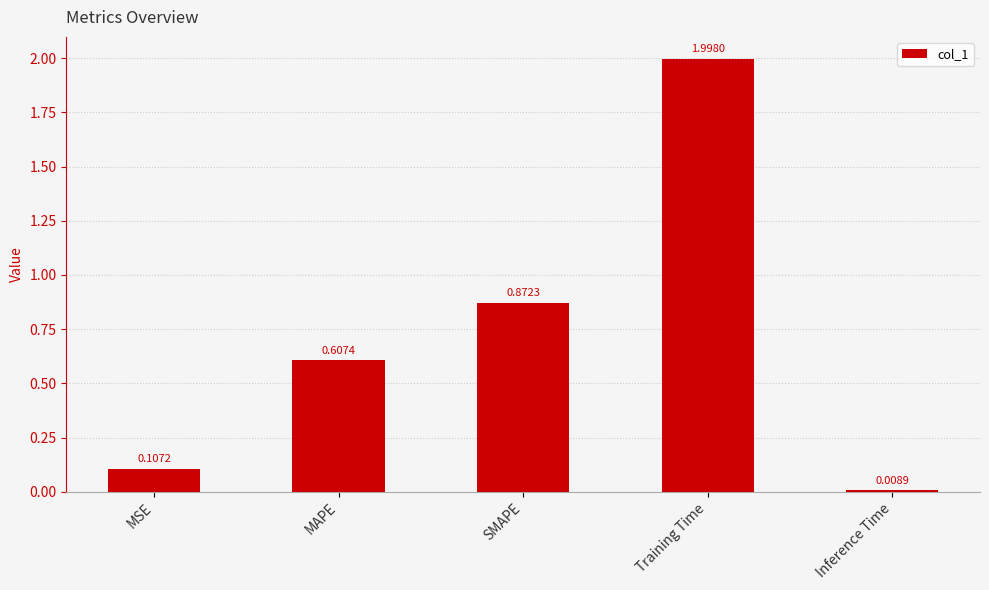

Rank the categories by value from highest to lowest.

Training Time, SMAPE, MAPE, MSE, Inference Time